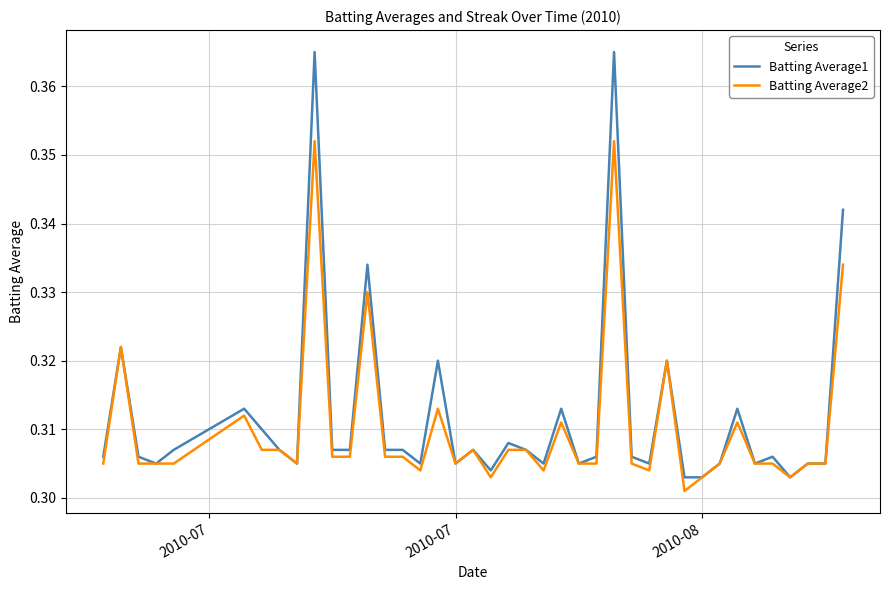

Which series has the widest spread of values?

Batting Average1